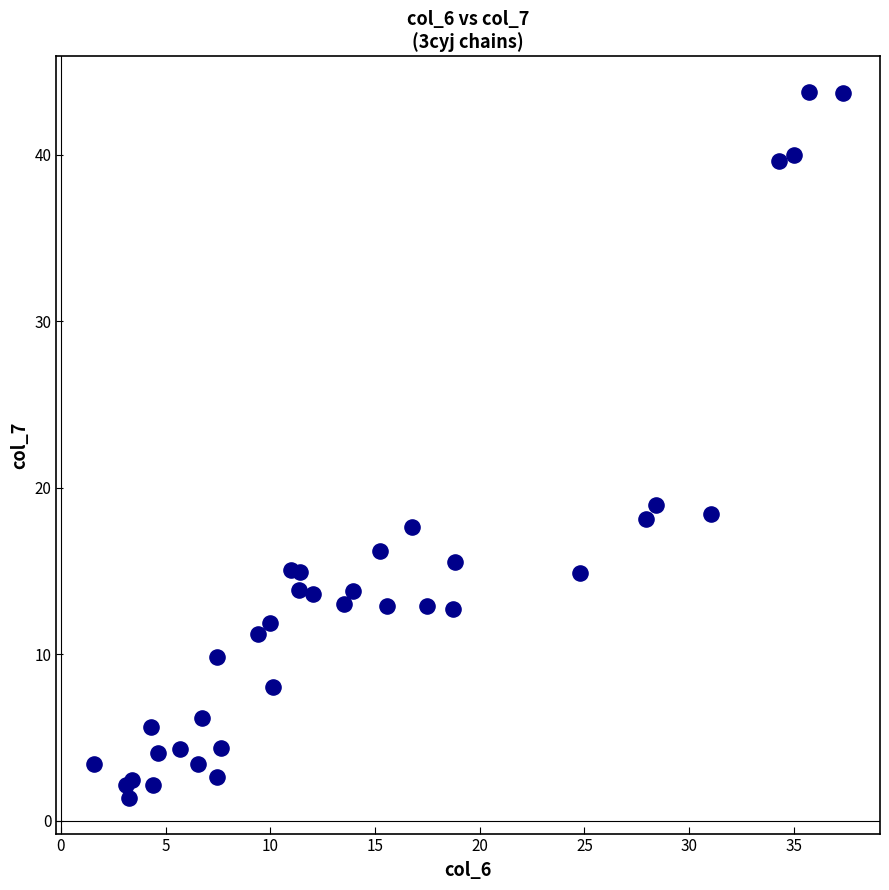

What Y value in the scatter plot is closest to 22?

19.0